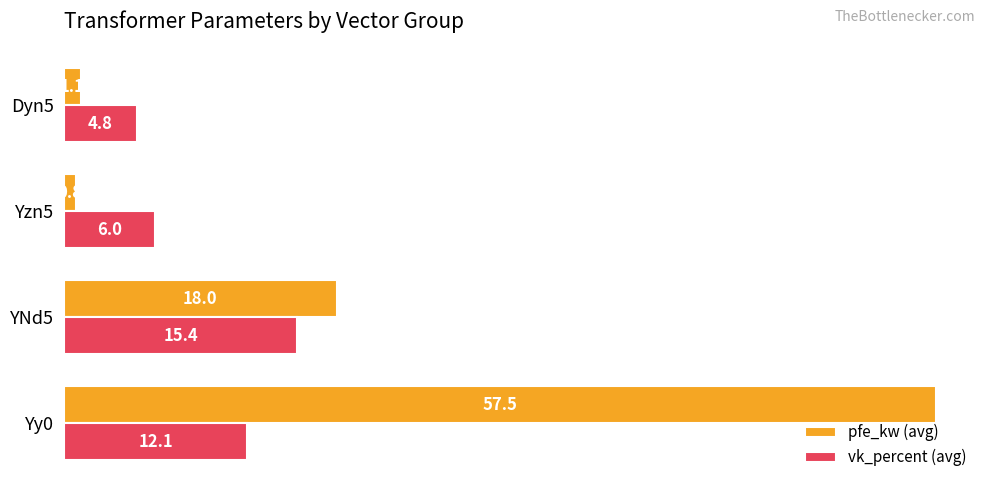

Between Yy0 and YNd5, which series saw the biggest shift?

pfe_kw (avg)